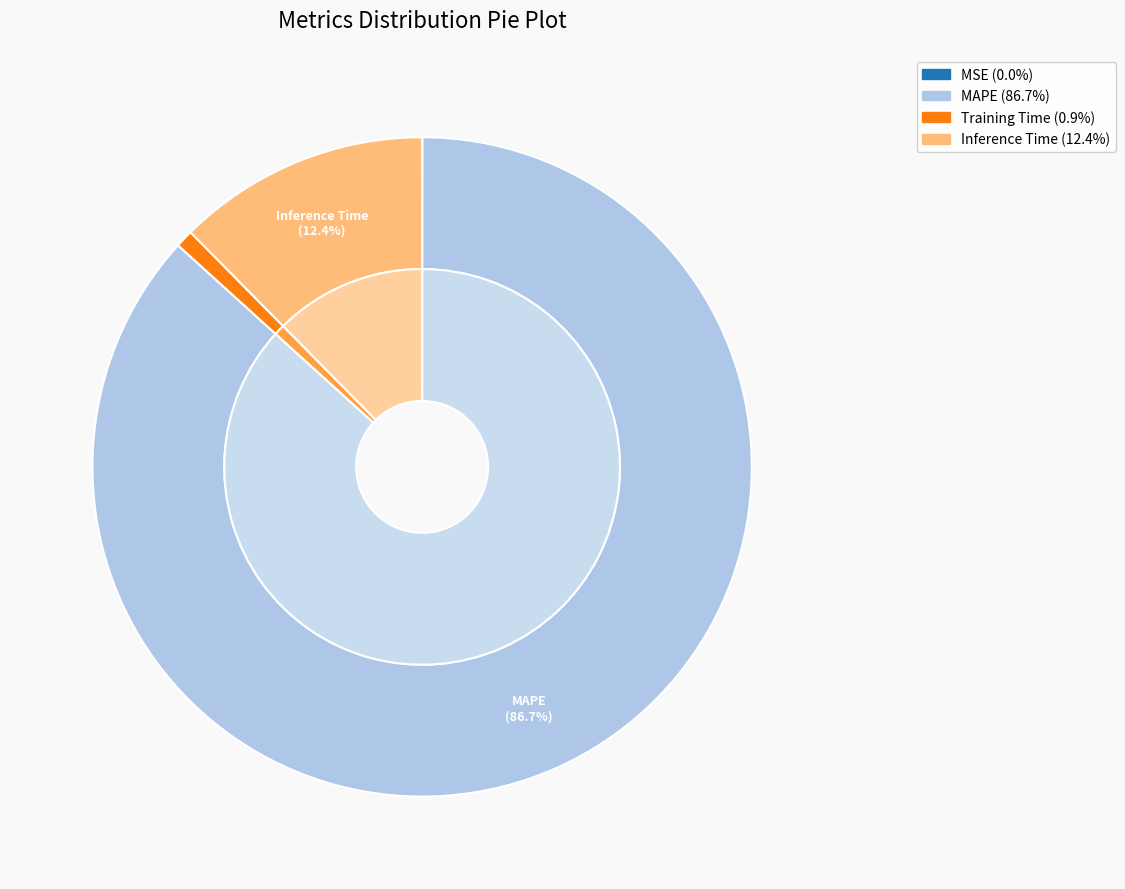

Do Inference Time and Training Time together represent more than half of the pie?

No